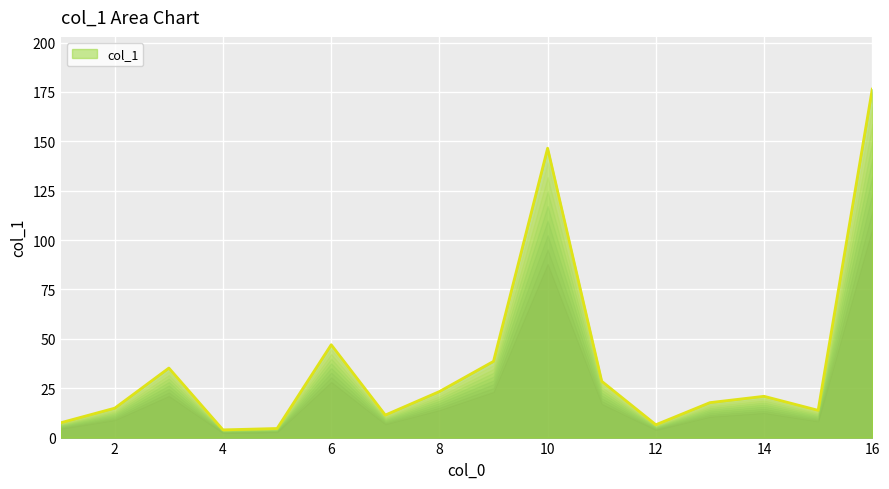

What is the sum of the values at 11 and 13?

46.2